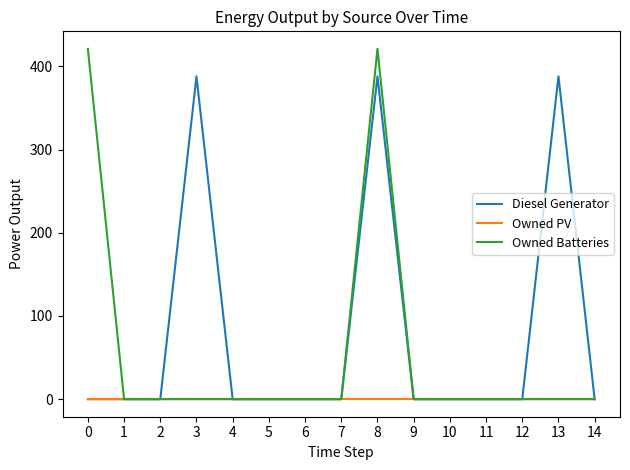

Reading left to right, transcribe all the data shown in this chart.

Diesel Generator: 0	0	0	388	0	0	0	0	388	0	0	0	0	388	0
Owned PV: 0	0	0	0	0	0	0	0	0	0	0	0	0	0	0
Owned Batteries: 421	0	0	0	0	0	0	0	421	0	0	0	0	0	0